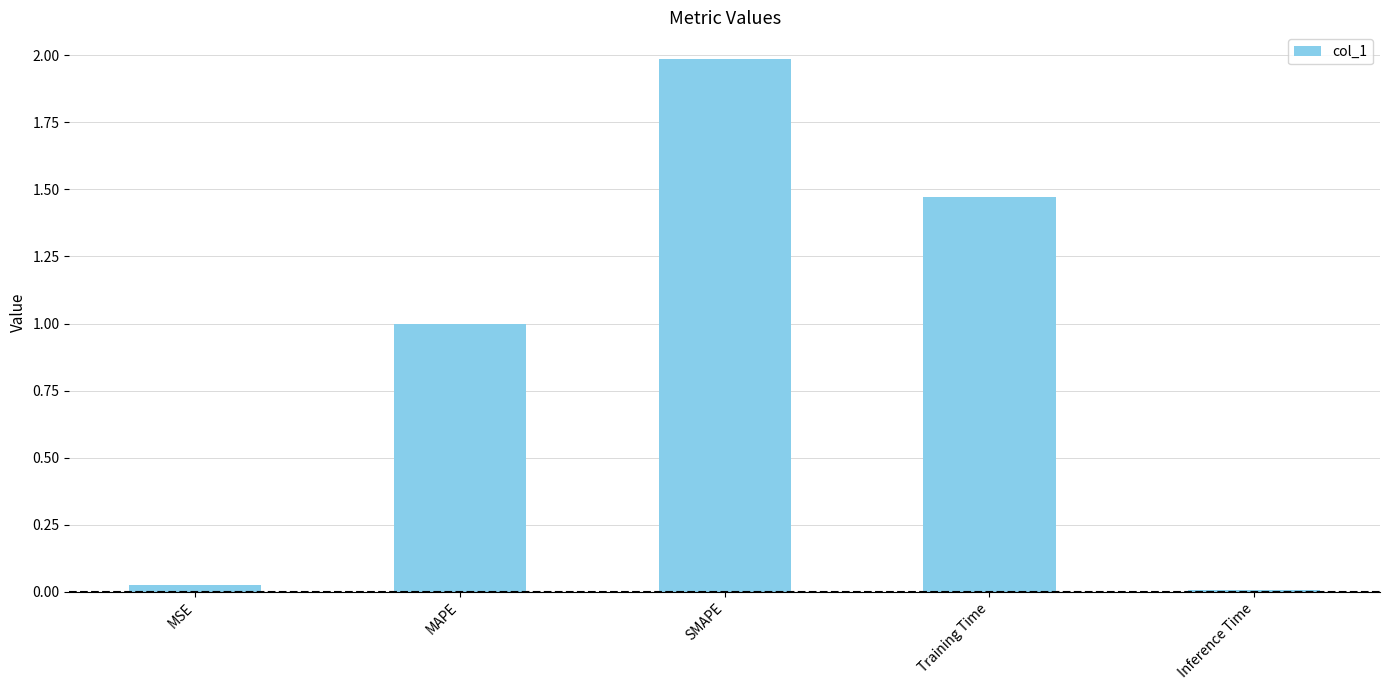

The value at MAPE is 0.6. True or false?

False